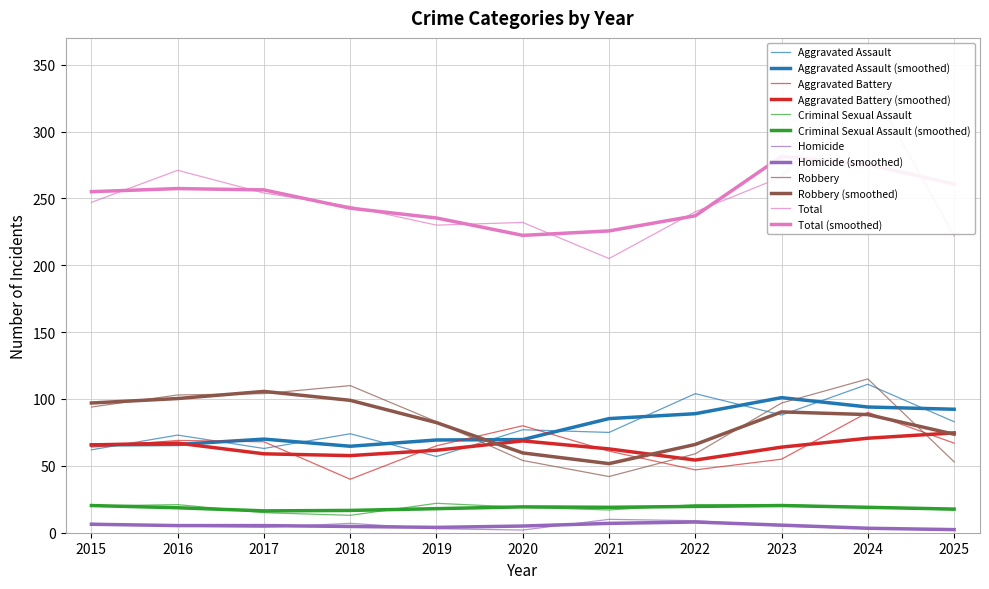

What is the total value across all series at 2023?

532